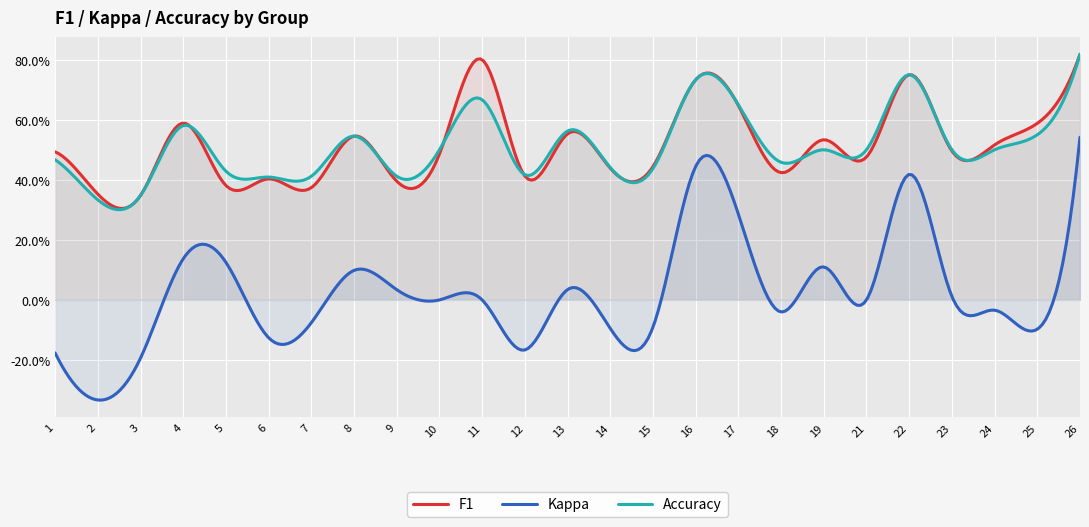

True or false: kappa and f1 intersect in this chart.

False